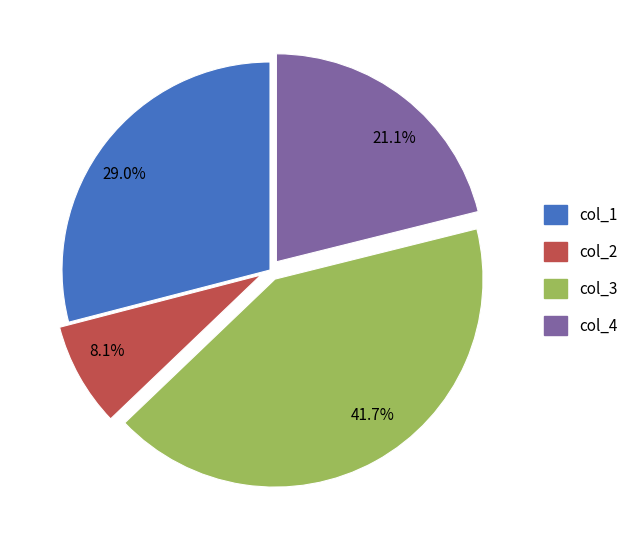

Count the number of slices in the pie.

4